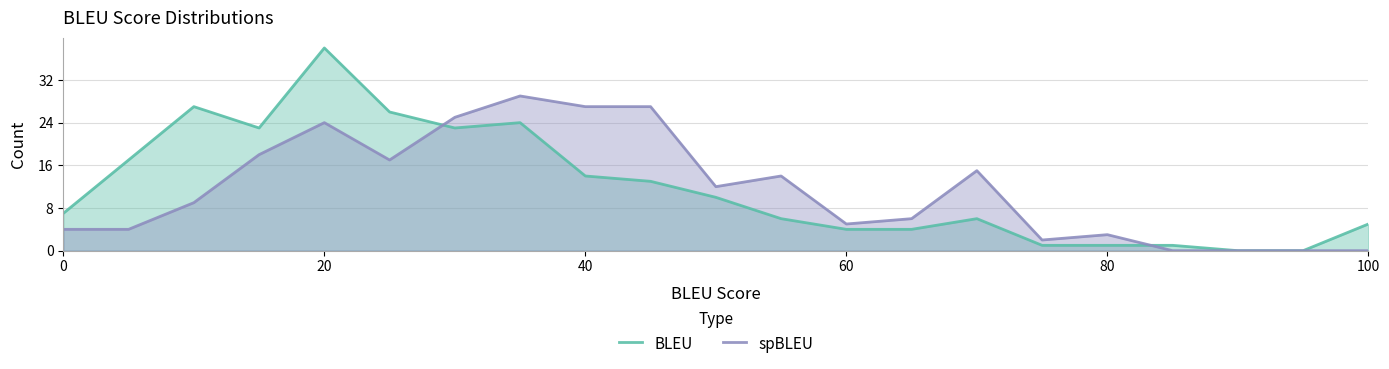

List the series in order of their overall mean, highest first.

BLEU, spBLEU